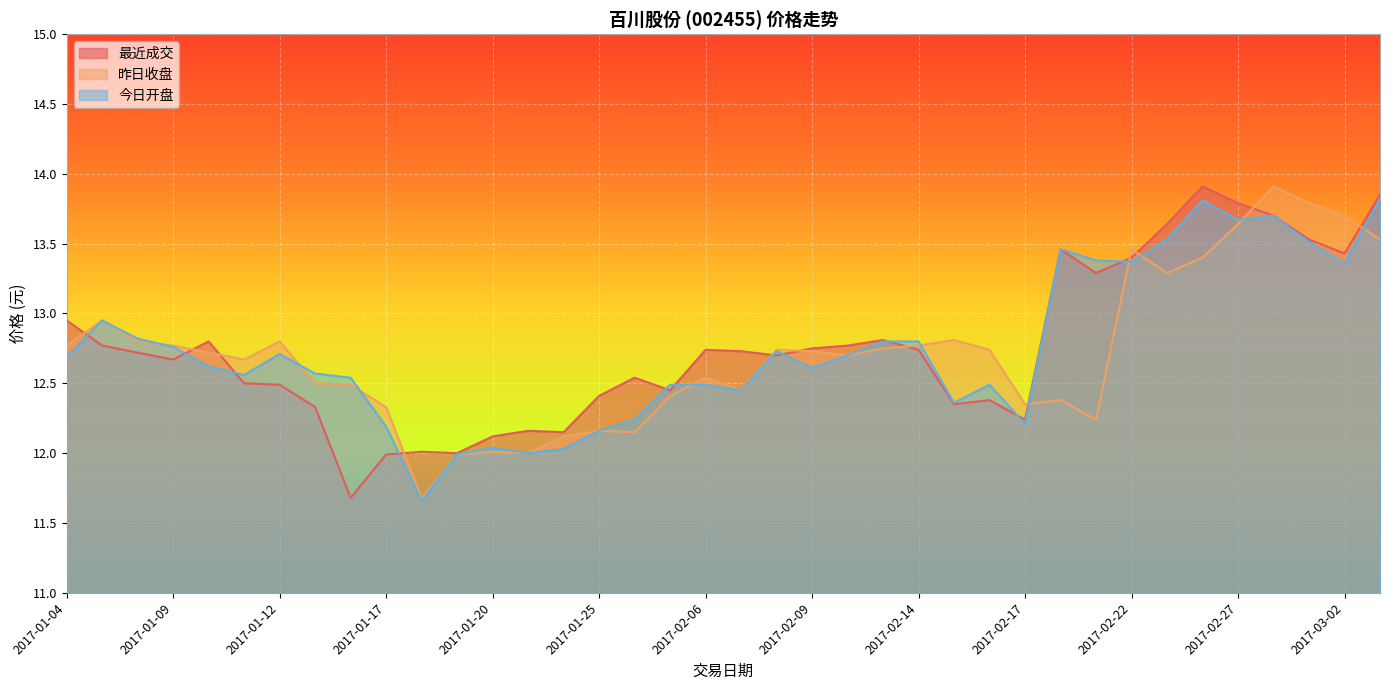

At how many categories does at least one series exceed 12?

37